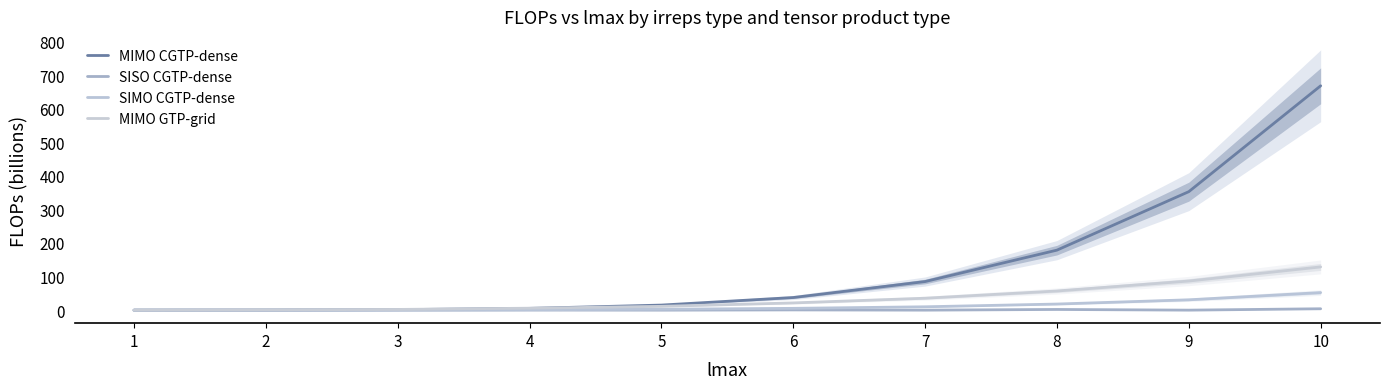

True or false: MIMO CGTP-dense and SIMO CGTP-dense cross at least once.

False